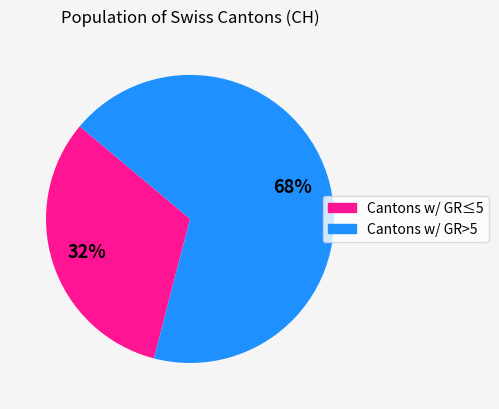

Does any single category account for the majority?

Yes